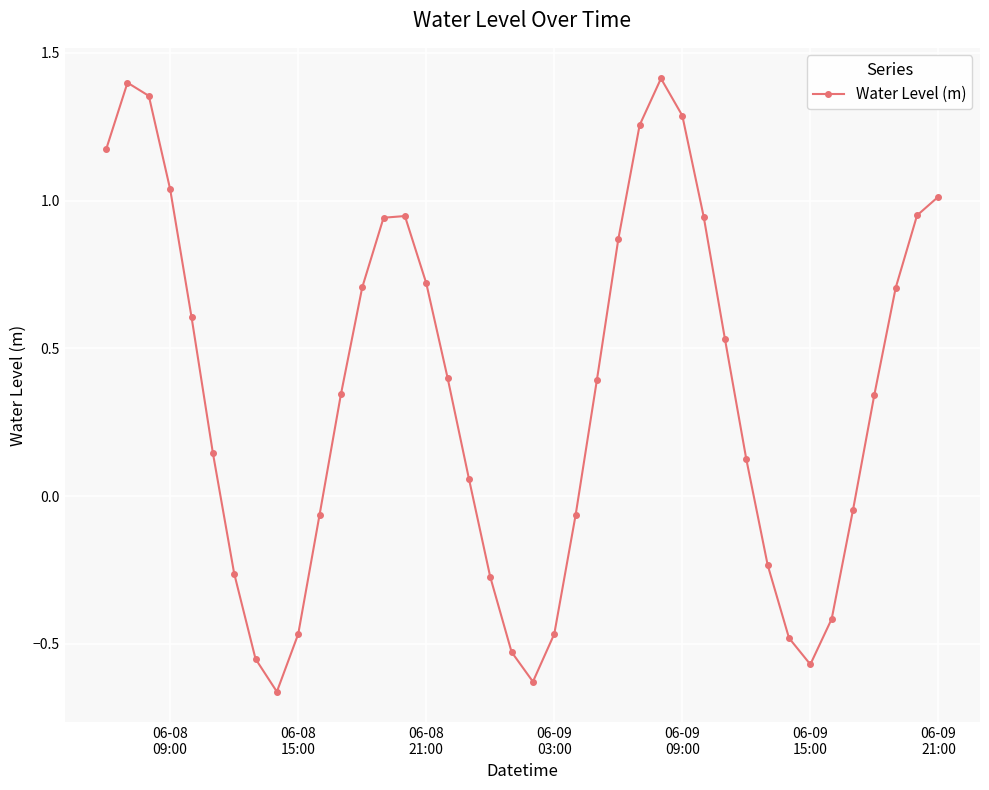

True or false: there are more than 1 points higher than both neighbors.

True